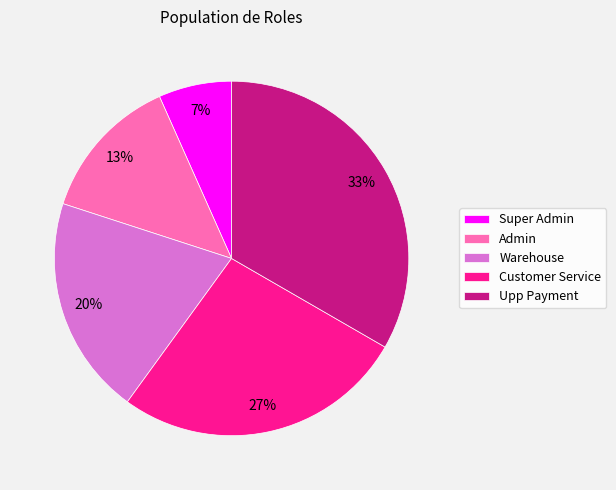

Does any single category account for the majority?

No